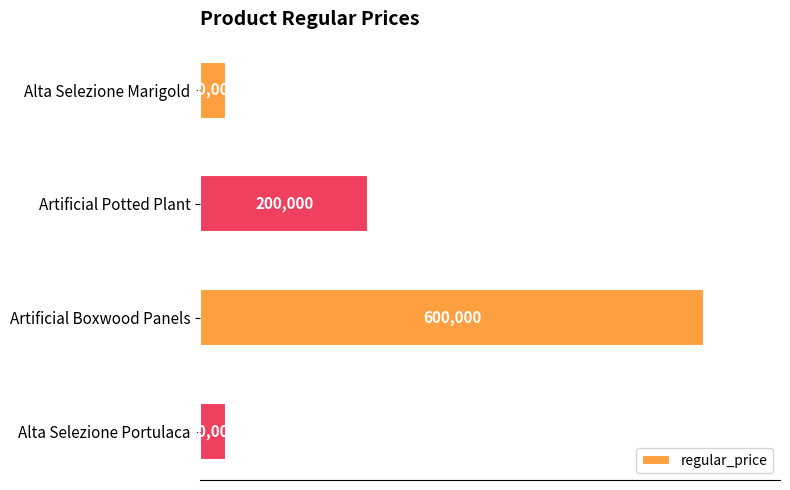

The chart shows a value of 30000 at Alta Selezione Portulaca. True or false?

True